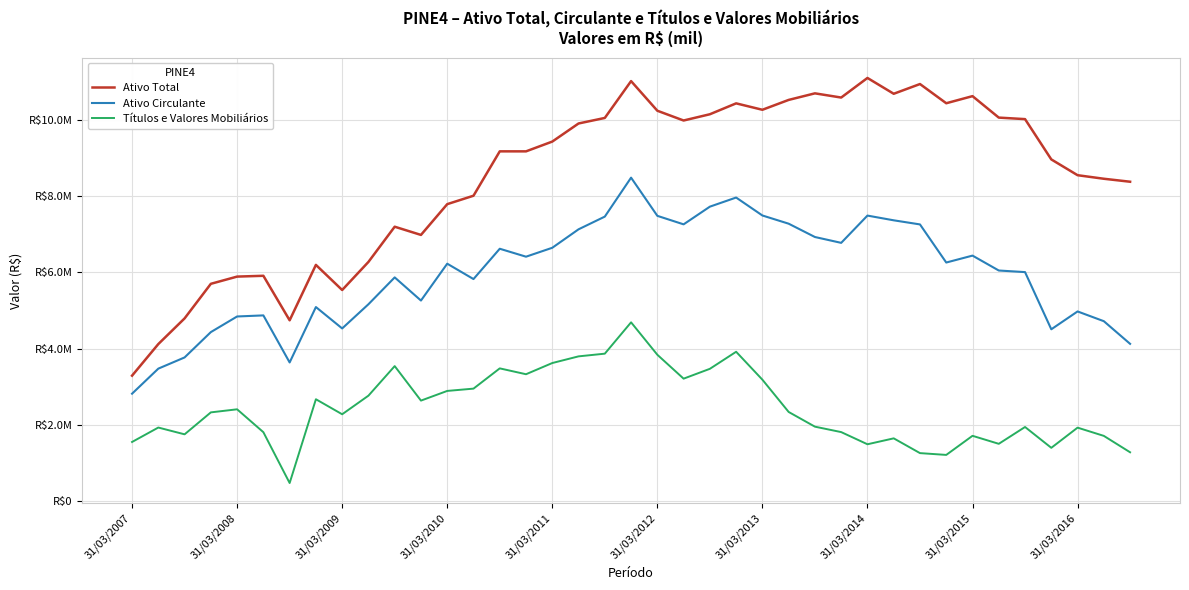

True or false: Ativo Total and Títulos e Valores Mobiliários intersect in this chart.

False